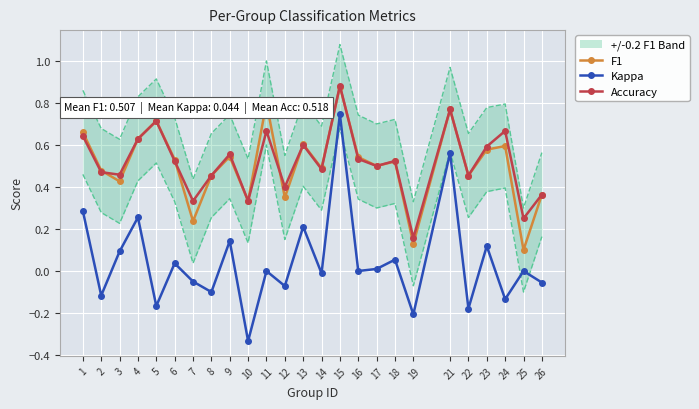

The value of F1 at 22 is 0.5. True or false?

True